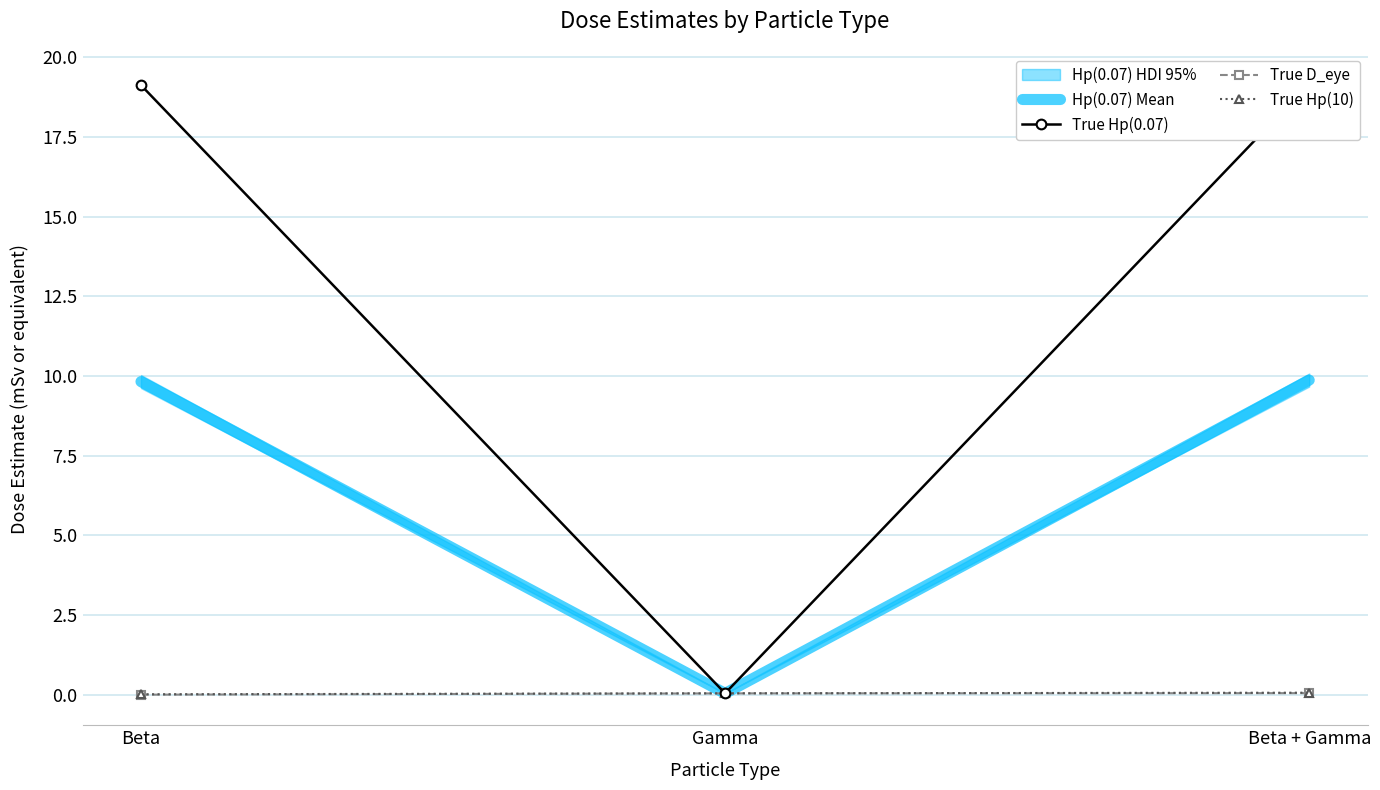

At how many categories does at least one series exceed 16?

2